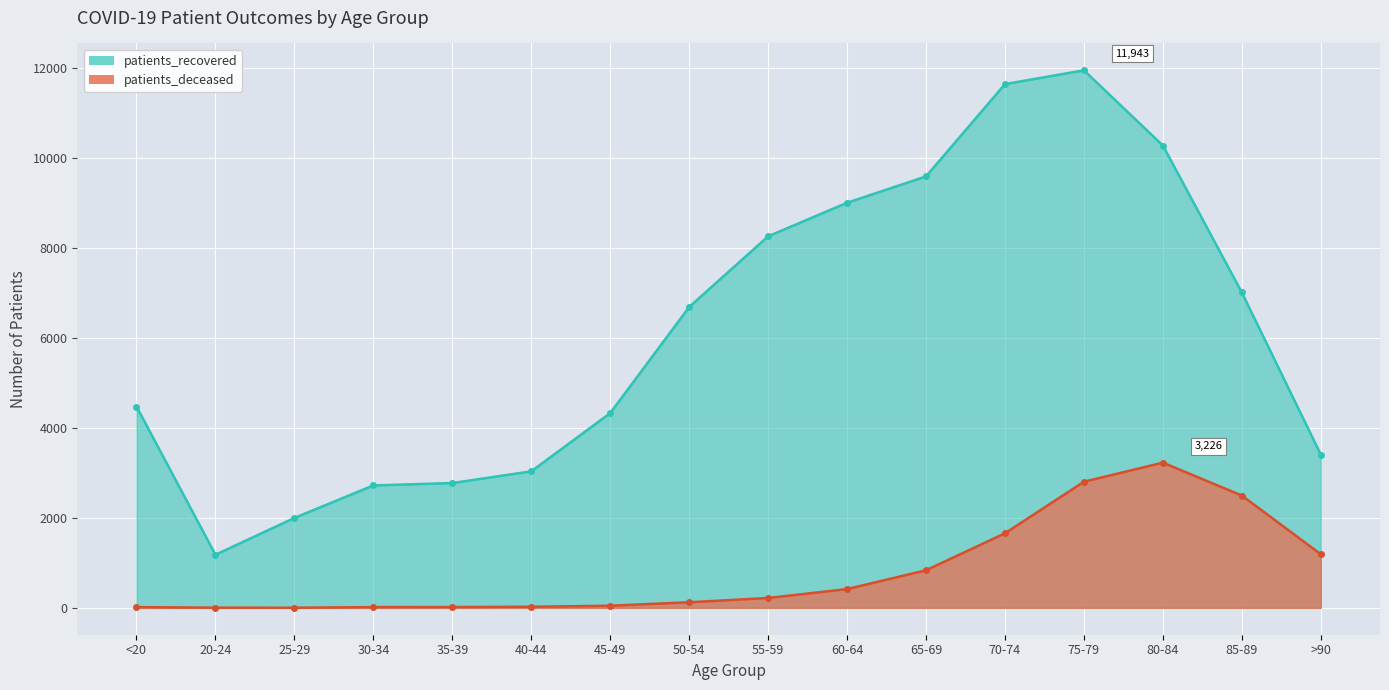

Which category has the highest value across all series?

75-79